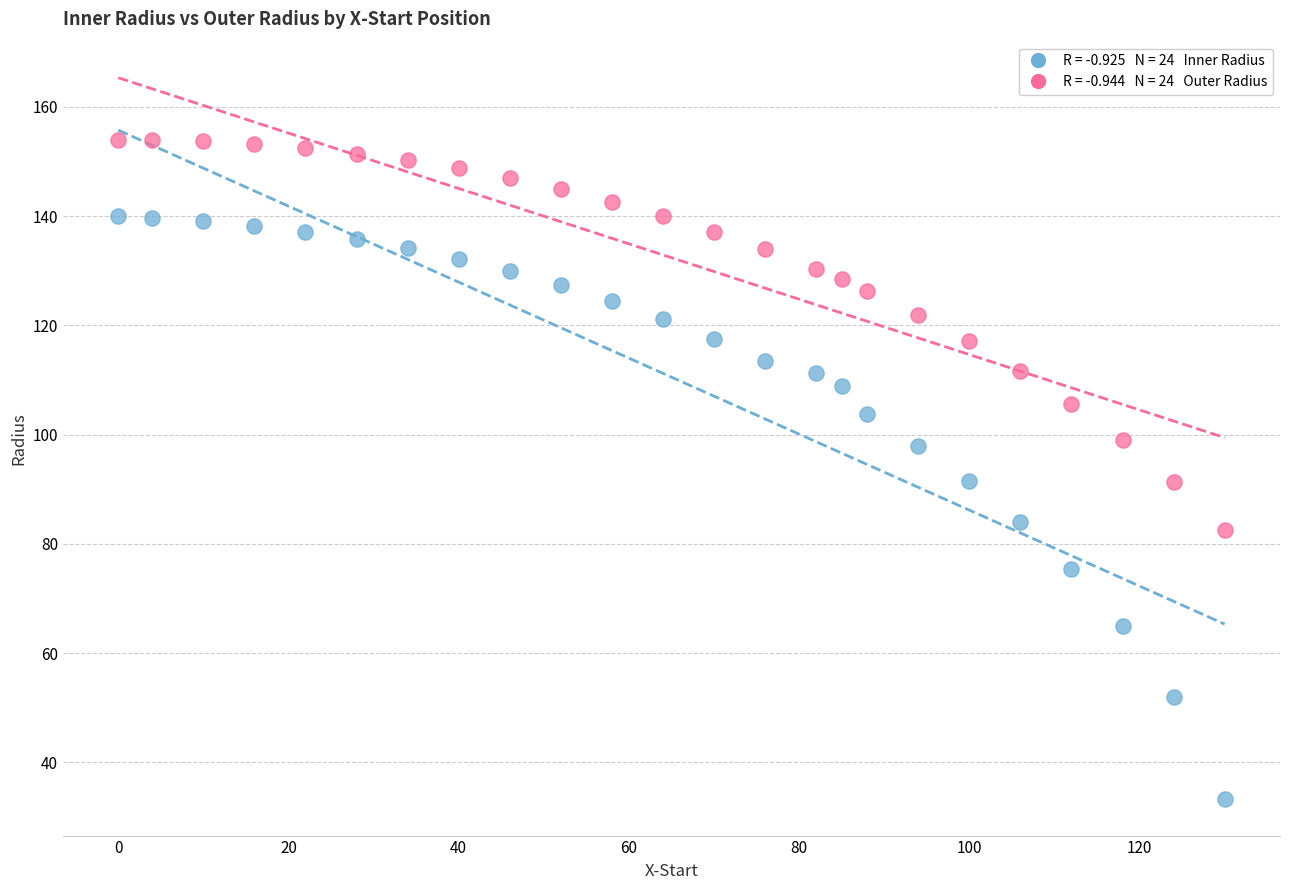

Across all data points, what is the range of X values (max minus min)?

130.0